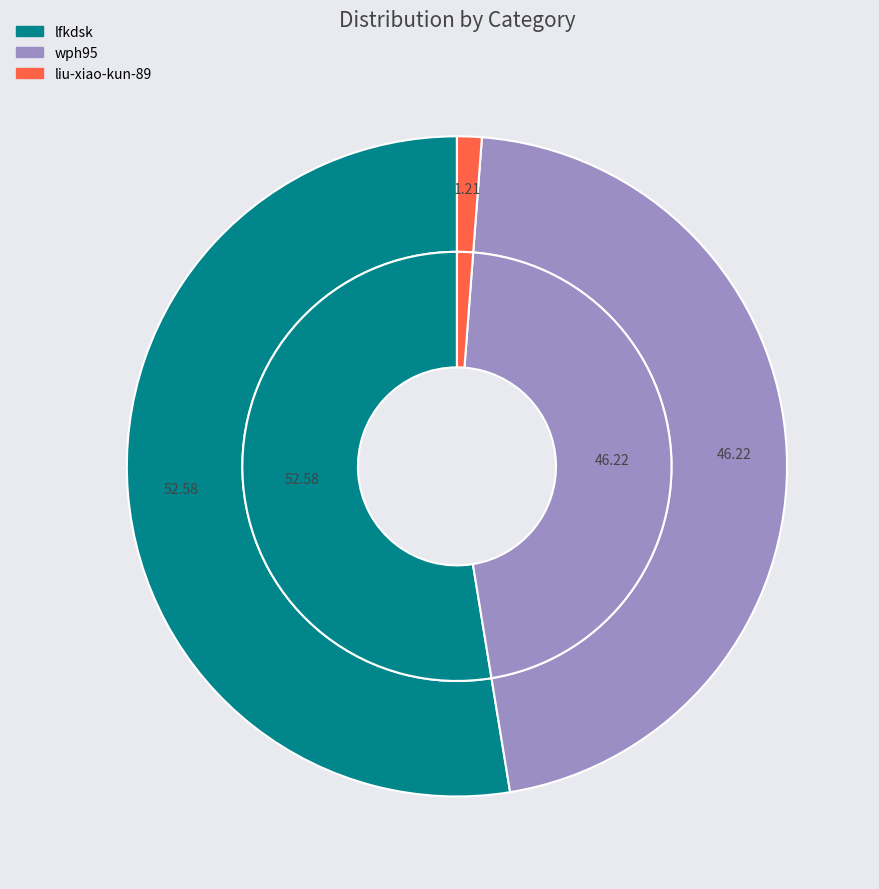

What portion of the pie excludes lfkdsk?

47.4%